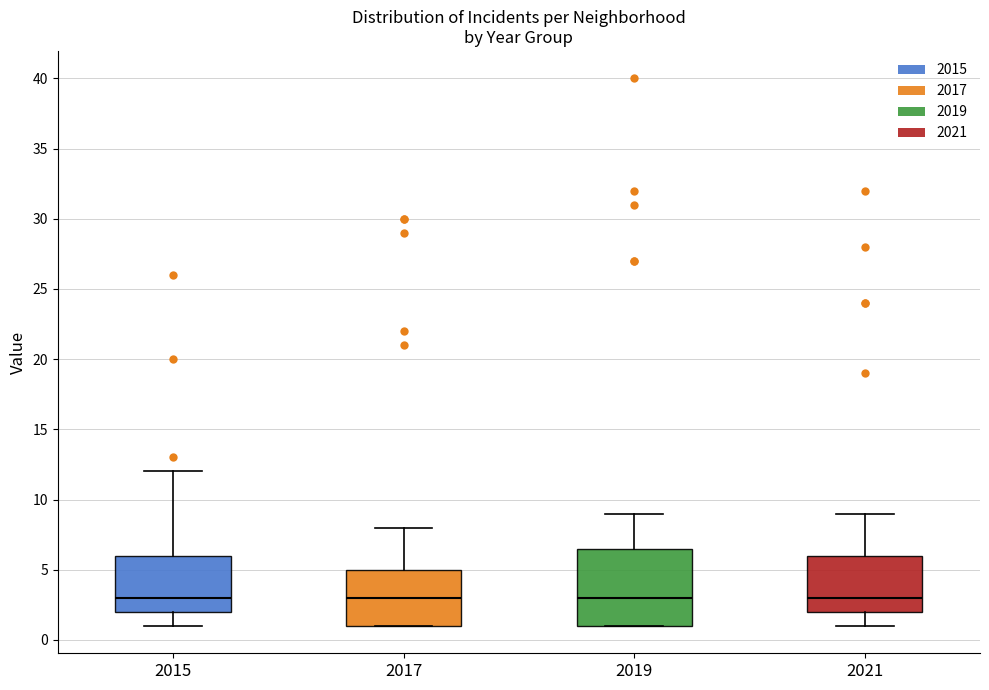

Reading left to right, read every box against the y-axis: the position of its median line, the range the box covers, and the ends of its whiskers. The values are not printed on the chart, so give them approximately, as read against the axis.

2015: median 3.0, box 2.0 to 6.0, whiskers 1.0 to 12.0
2017: median 3.0, box 1.0 to 5.0, whiskers 1.0 to 8.0
2019: median 3.0, box 1.0 to 6.5, whiskers 1.0 to 9.0
2021: median 3.0, box 2.0 to 6.0, whiskers 1.0 to 9.0